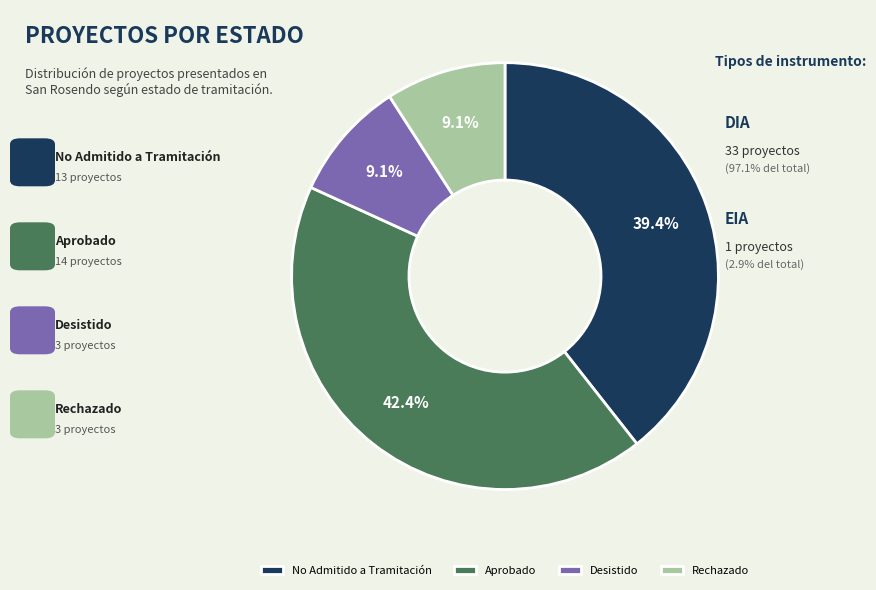

What percentage is the Desistido slice, to the nearest percent?

9%